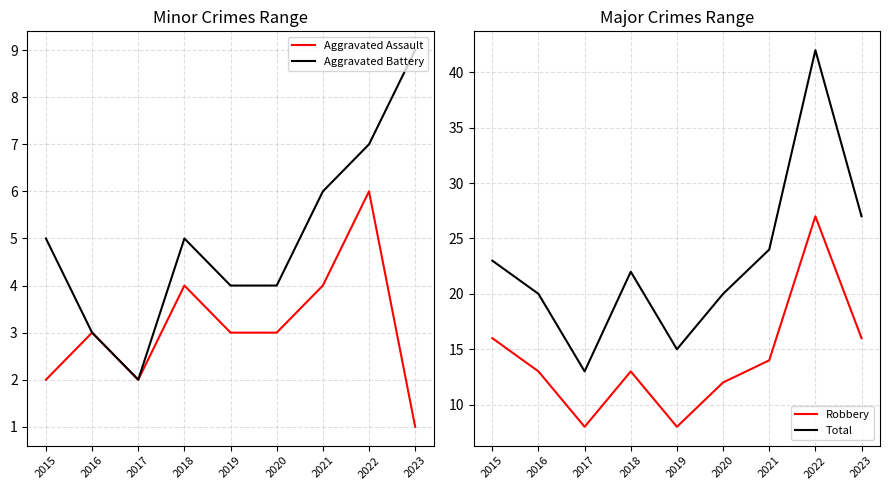

How many interior local valleys does the Aggravated Assault series have?

1